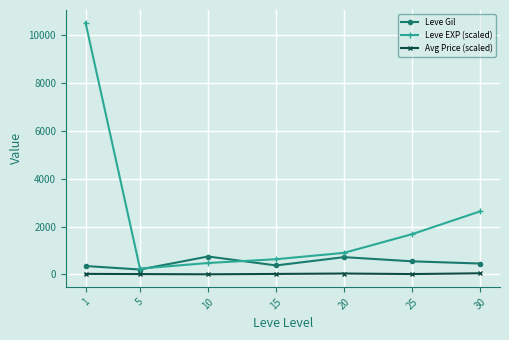

What is the value of the Leve Gil point at the 6th from the left?

545.0